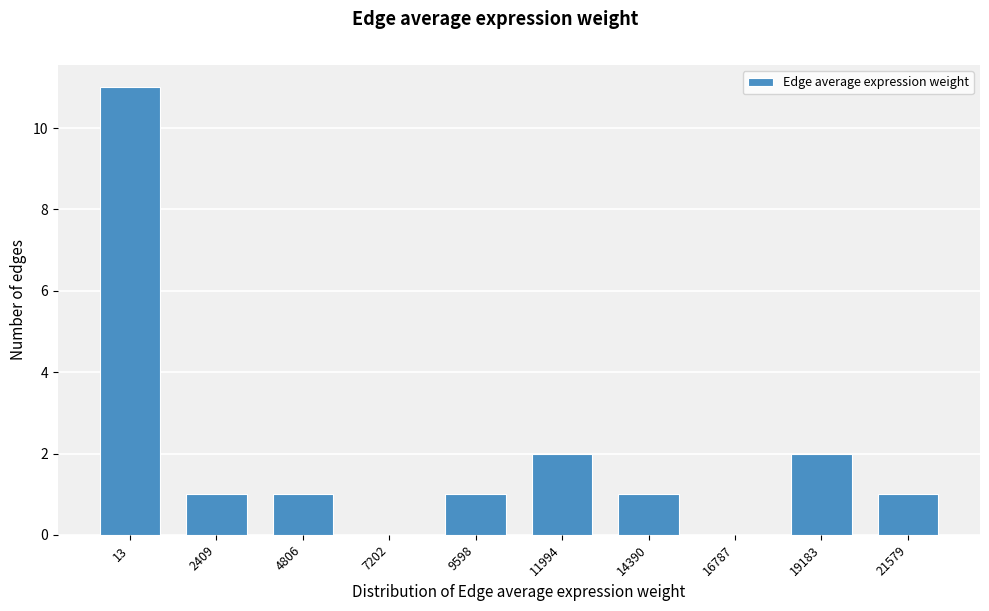

Reading left to right, transcribe all the data shown in this chart.

13=11	2409=1	4806=1	7202=0	9598=1	11994=2	14390=1	16787=0	19183=2	21579=1